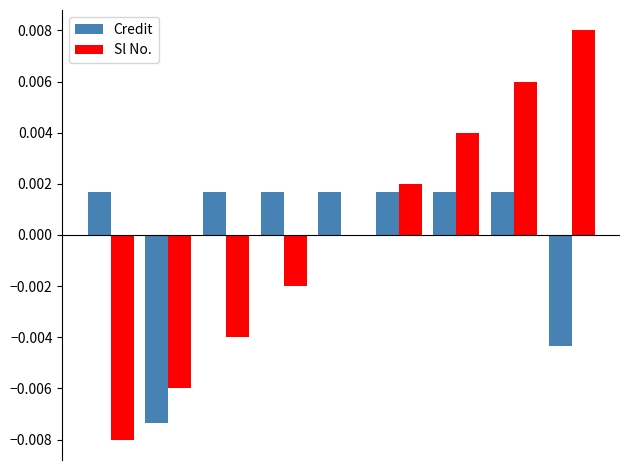

Are the bars horizontal?

No